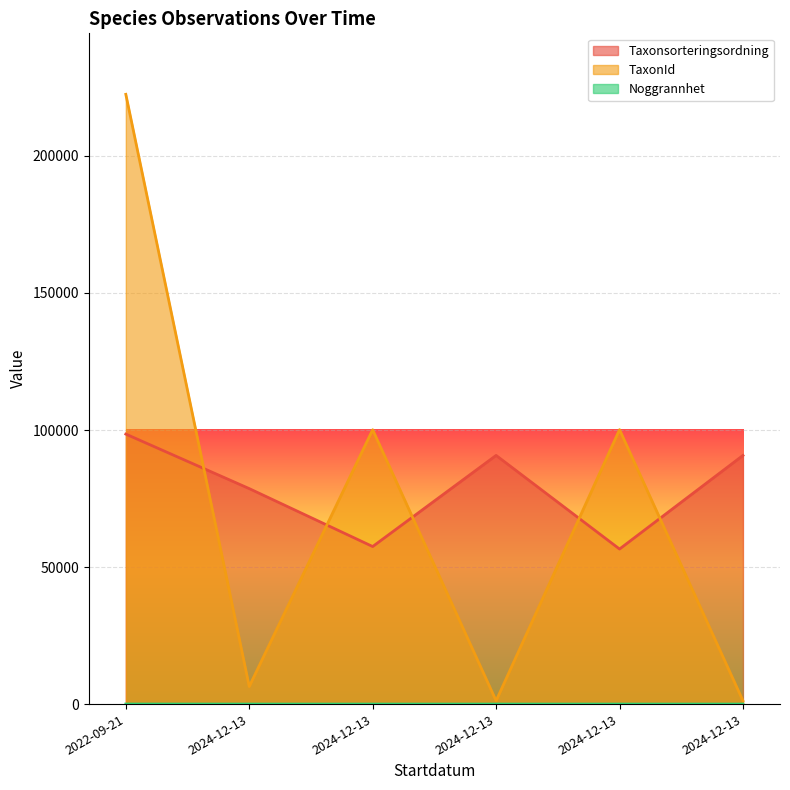

True or false: Taxonsorteringsordning and Noggrannhet cross at least once.

False